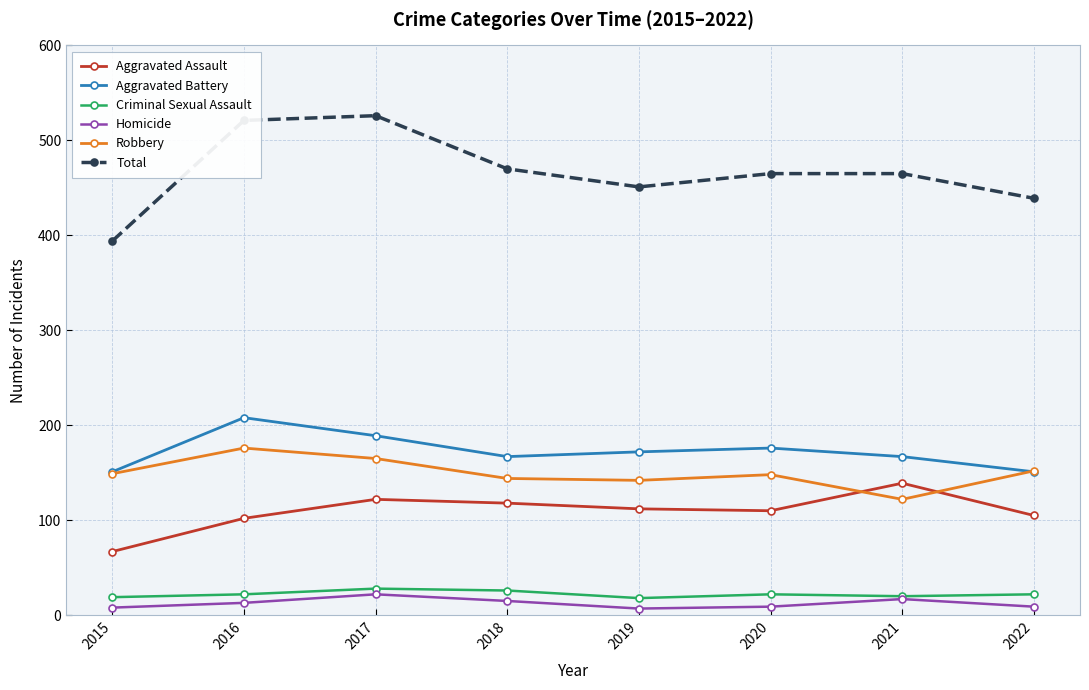

Between 2015 and 2022, which series saw the biggest shift?

Total